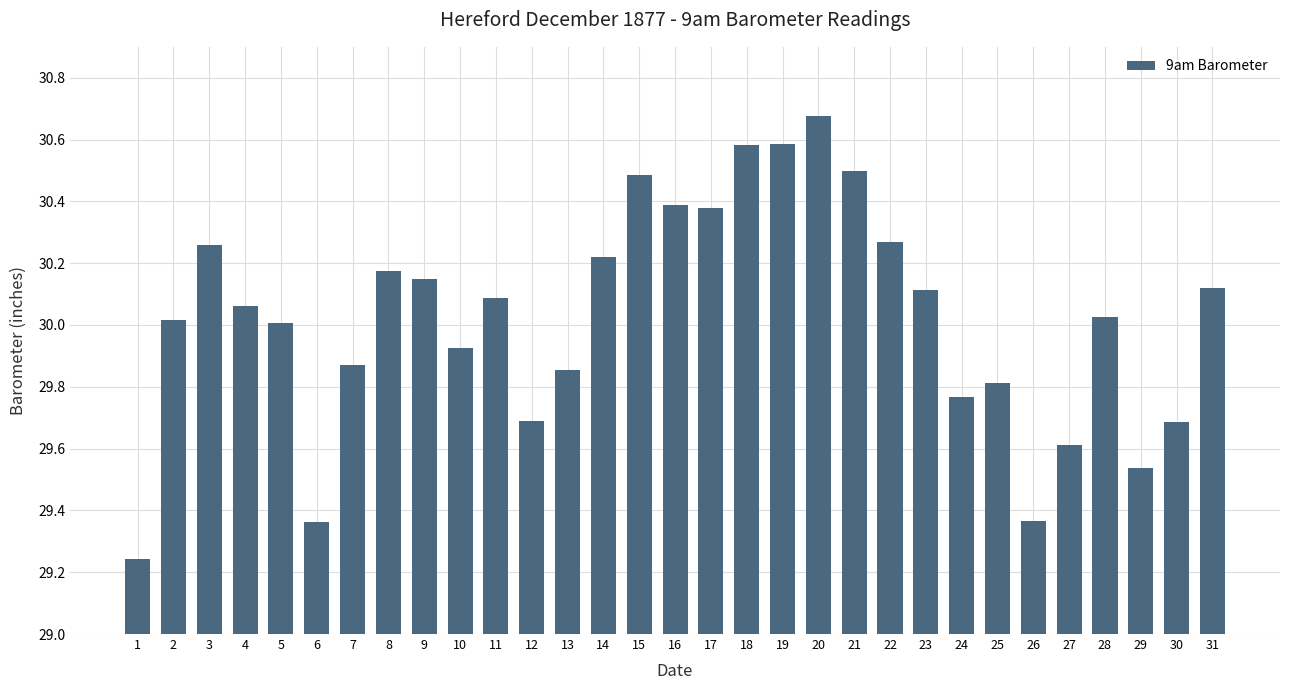

Which label corresponds to the largest value in the chart?

20